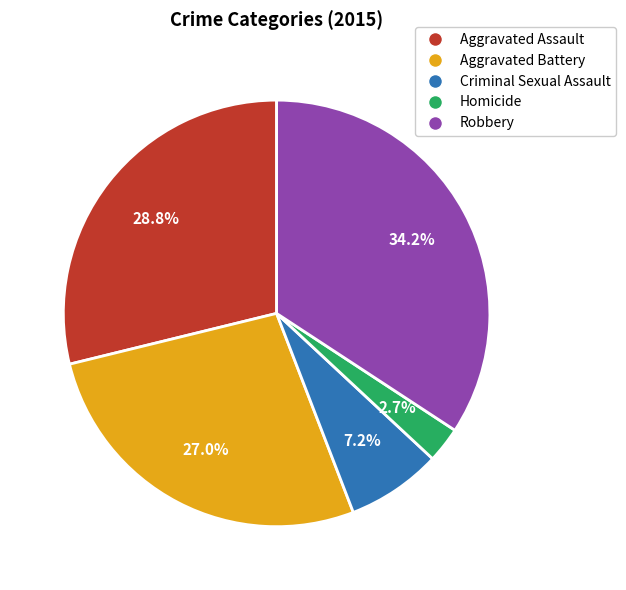

Rank the categories by value from lowest to highest.

Homicide, Criminal Sexual Assault, Aggravated Battery, Aggravated Assault, Robbery